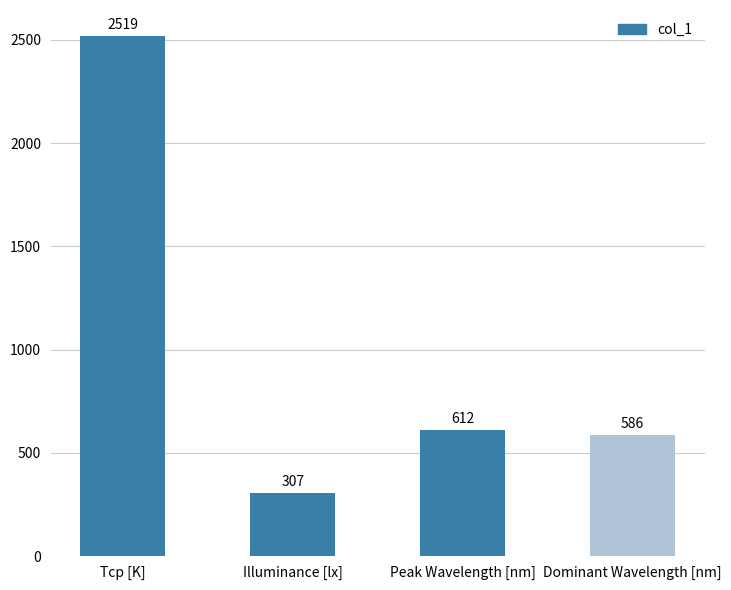

True or false: the data shows 1343 at Tcp [K].

False